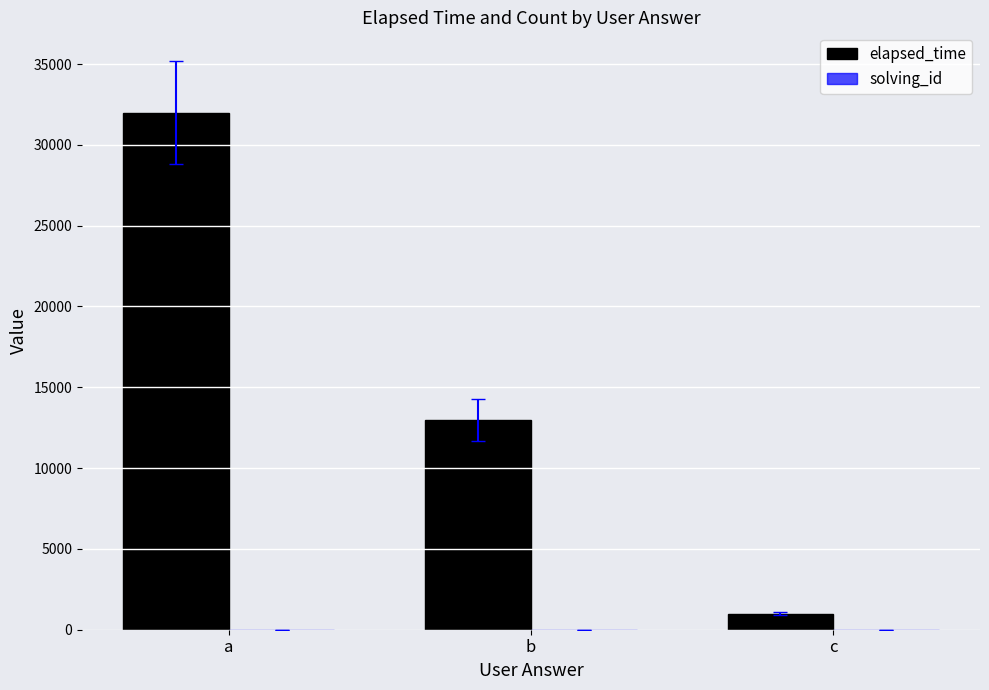

At which label is elapsed_time closest to 16500?

b